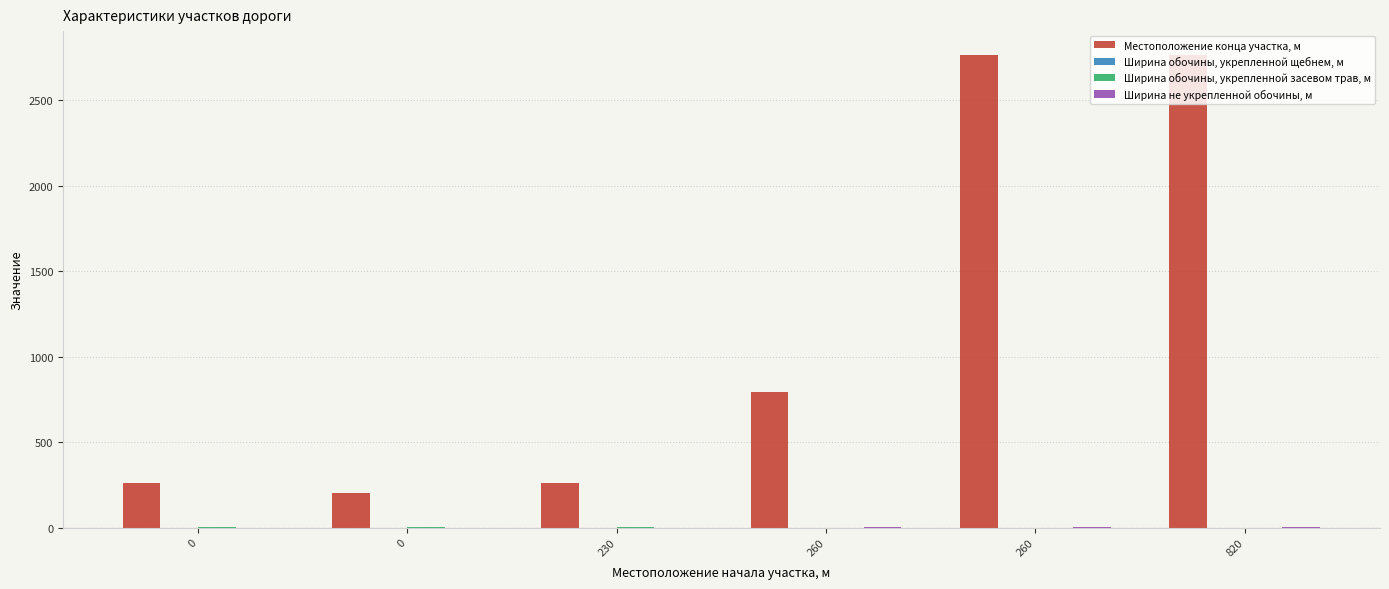

Reading left to right, list all the values displayed in this chart.

Местоположение конца участка, м: 0=260.0	0=205.0	230=260.0	260=795.0	260=2767.0	820=2767.0
Ширина обочины, укрепленной щебнем, м: 0=0.5	0=0.5	230=0.5	260=0.0	260=0.0	820=0.0
Ширина обочины, укрепленной засевом трав, м: 0=1.5	0=1.5	230=1.5	260=0.0	260=0.0	820=0.0
Ширина не укрепленной обочины, м: 0=0.0	0=0.0	230=0.0	260=2.0	260=2.0	820=2.0